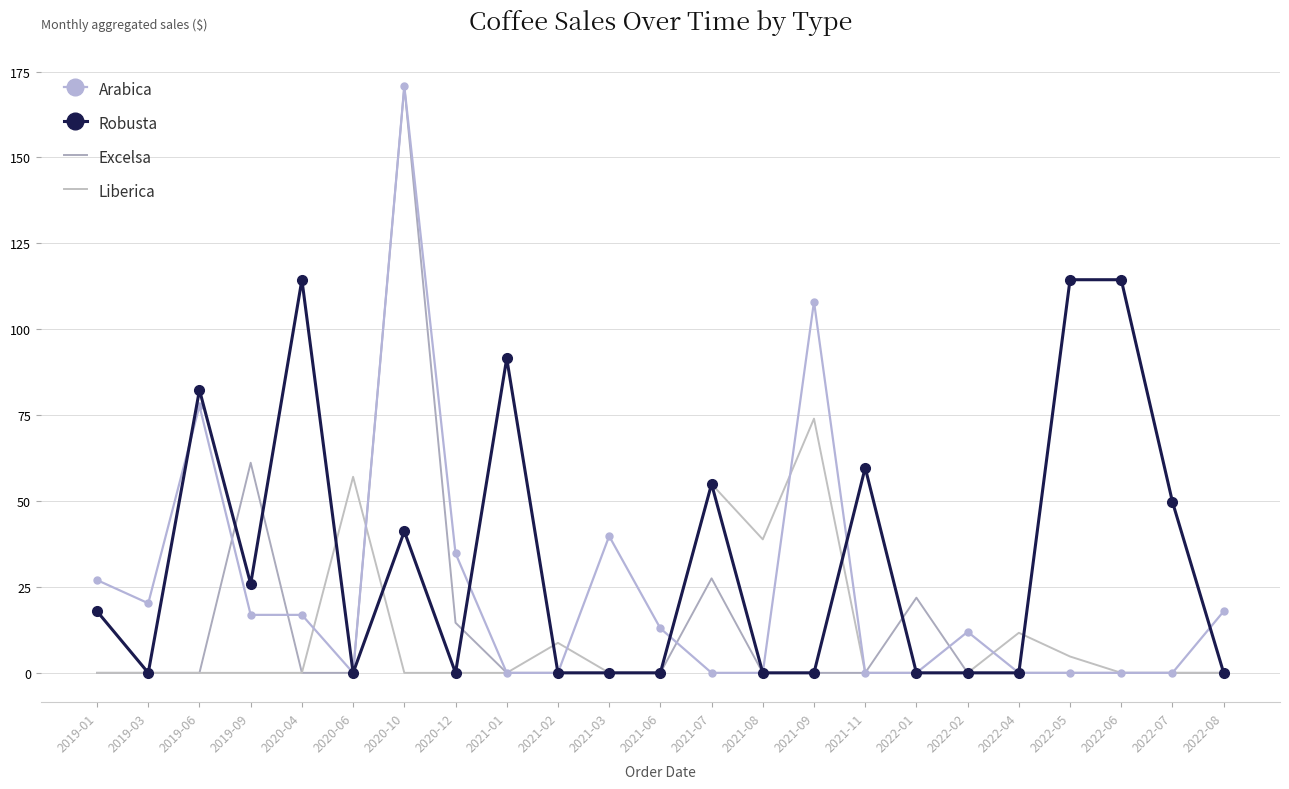

Between 2021-02 and 2021-07, which series saw the biggest shift?

Robusta